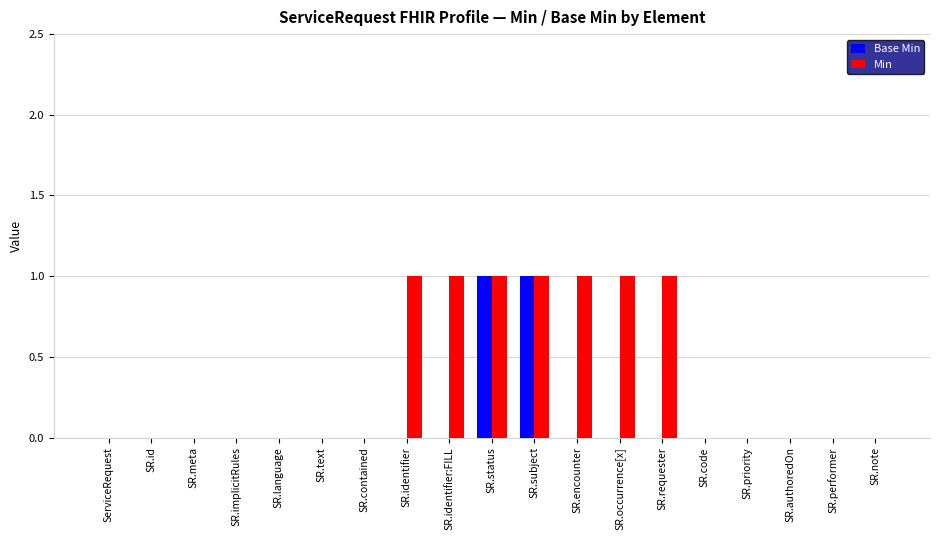

Which series has the largest total across all categories?

Min